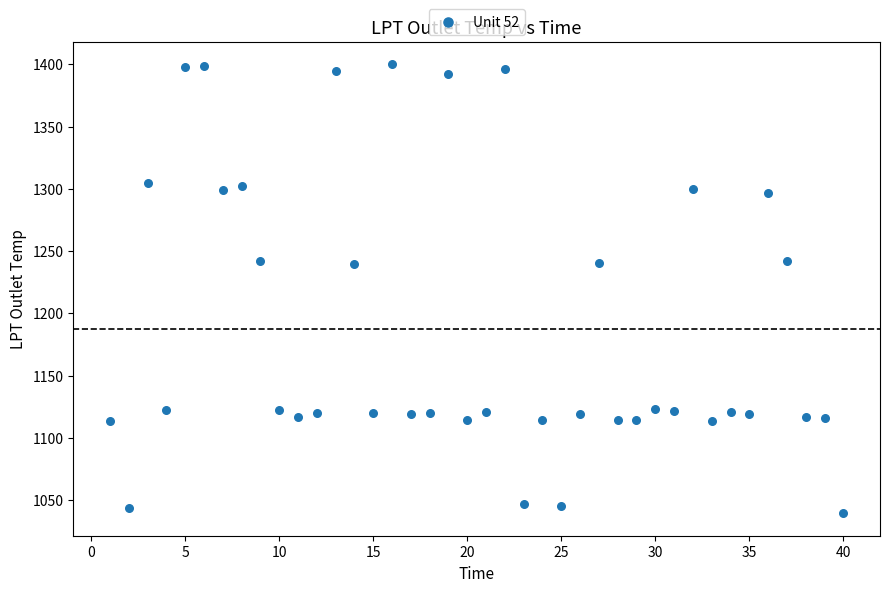

What is the range of X values (max minus min)?

39.0